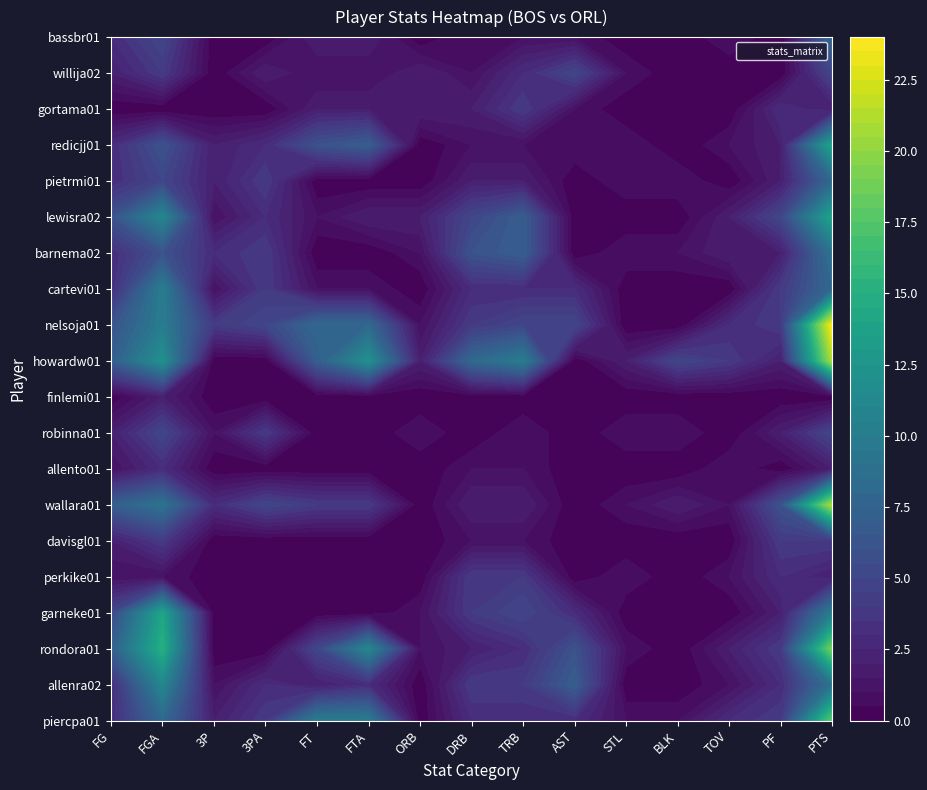

Count the gortama01 values in the range 0 to 2.

13